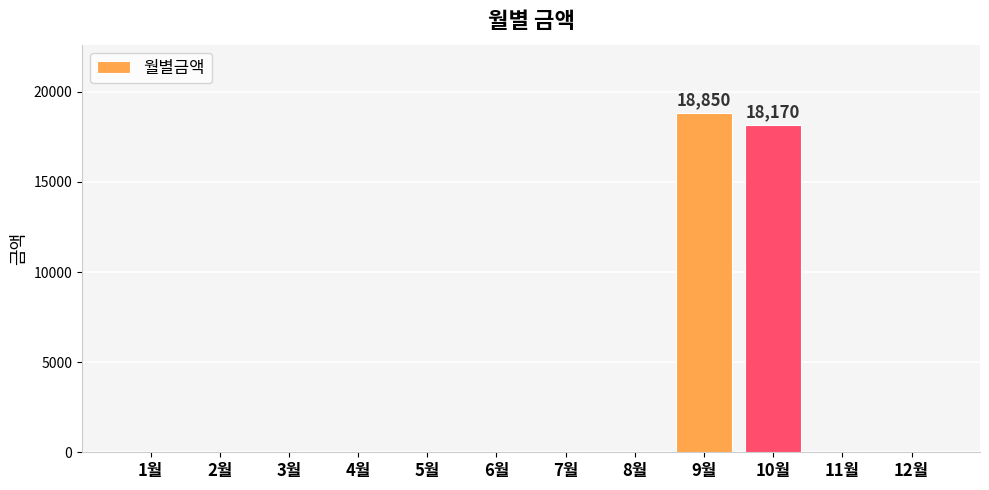

The chart shows a value of 0 at 2월. True or false?

True